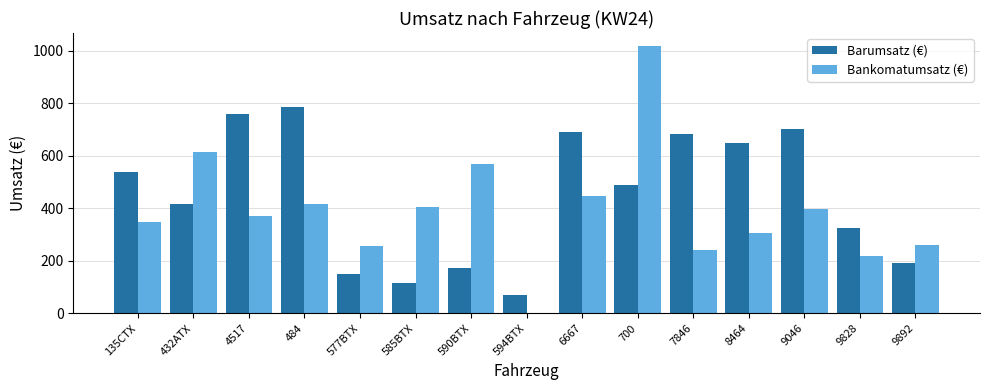

What is the sum of all Bankomatumsatz (€) values?

5856.3